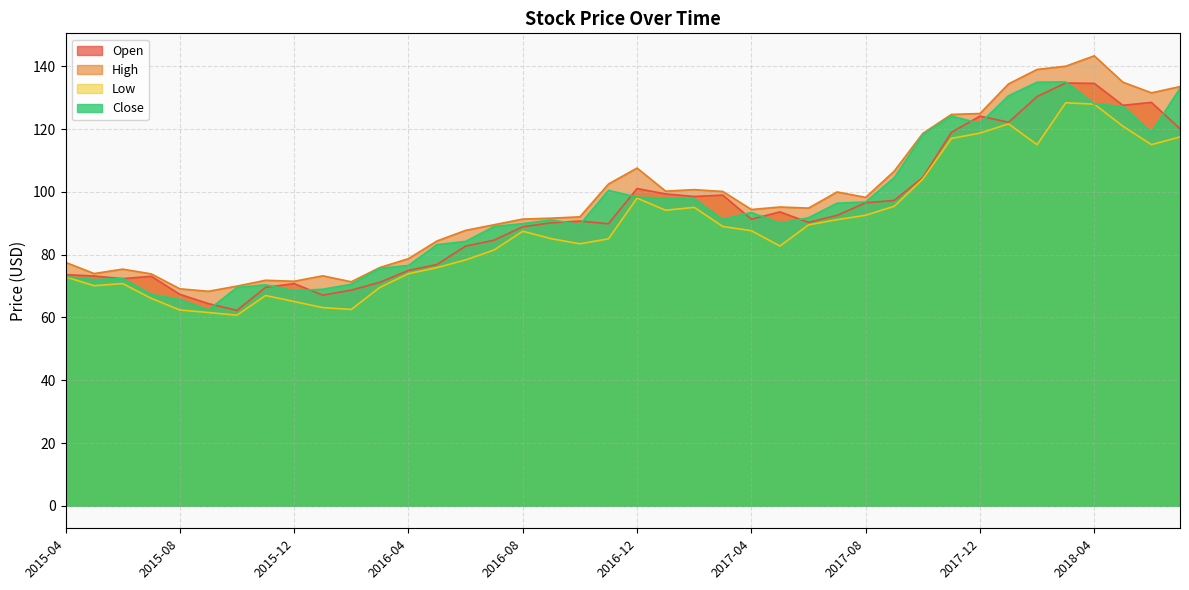

Where is Open nearest to the value 98?

2017-02